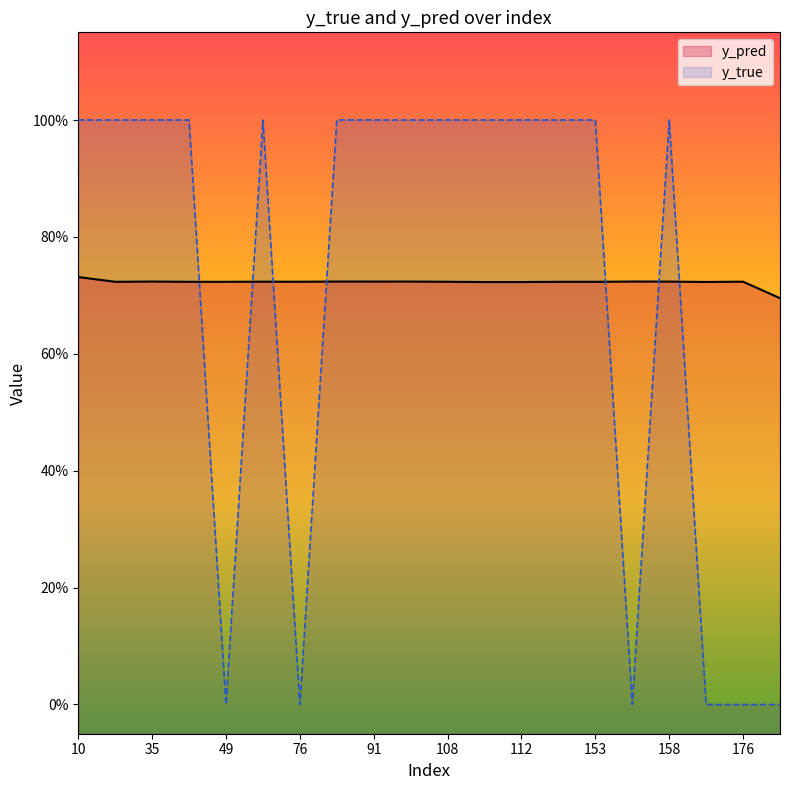

How many times do y_true and y_pred cross each other?

7